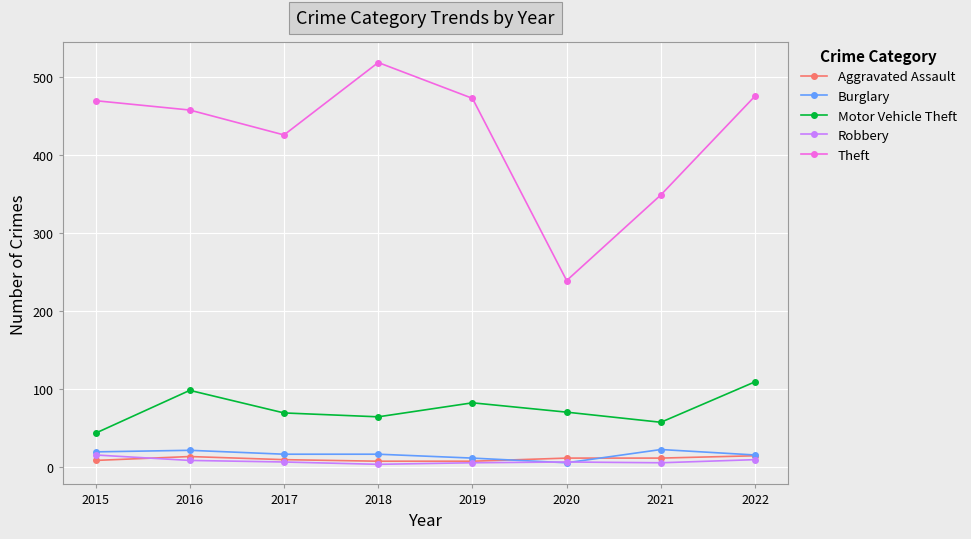

How many interior local valleys does the Theft series have?

2